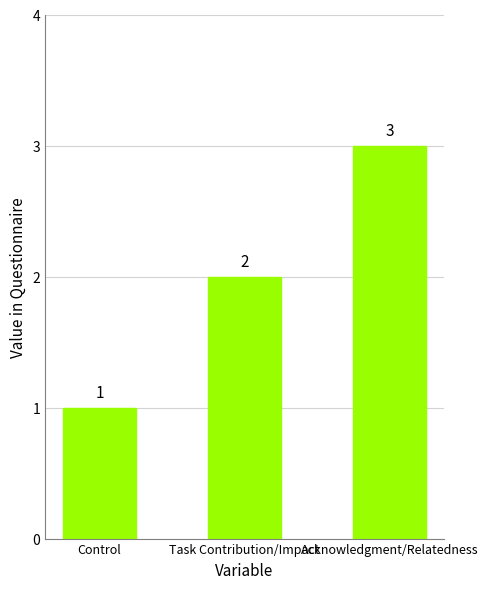

Are the bars horizontal?

No